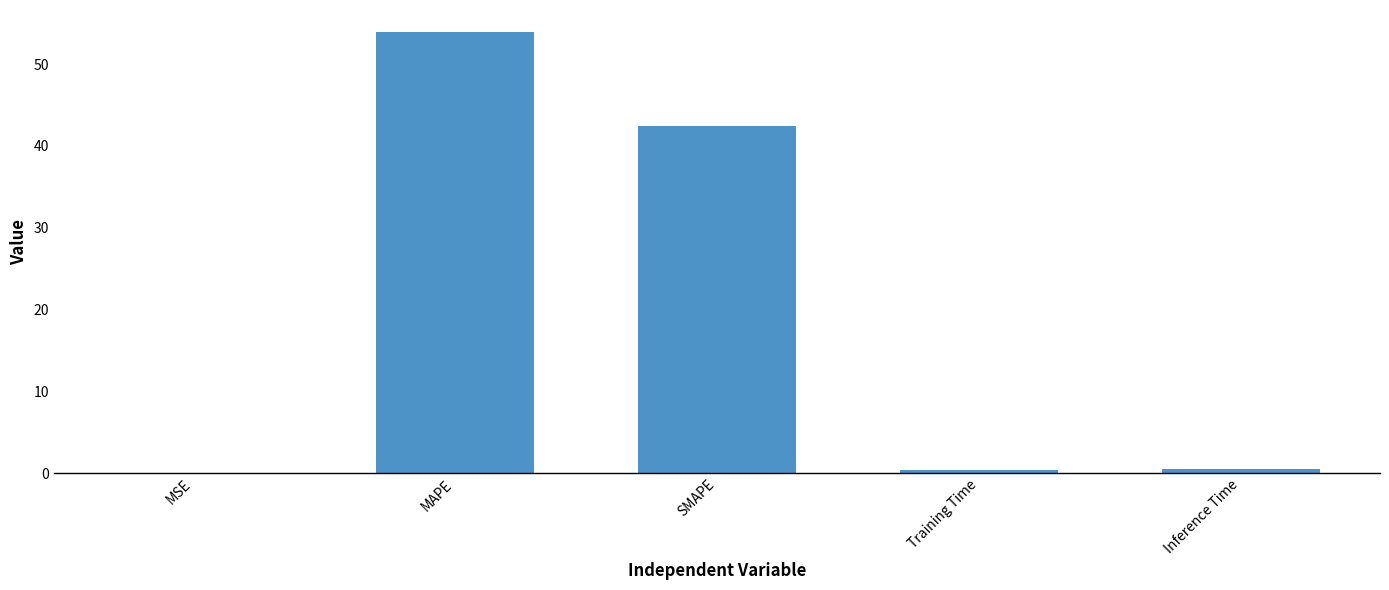

At which label is the value closest to 26?

SMAPE